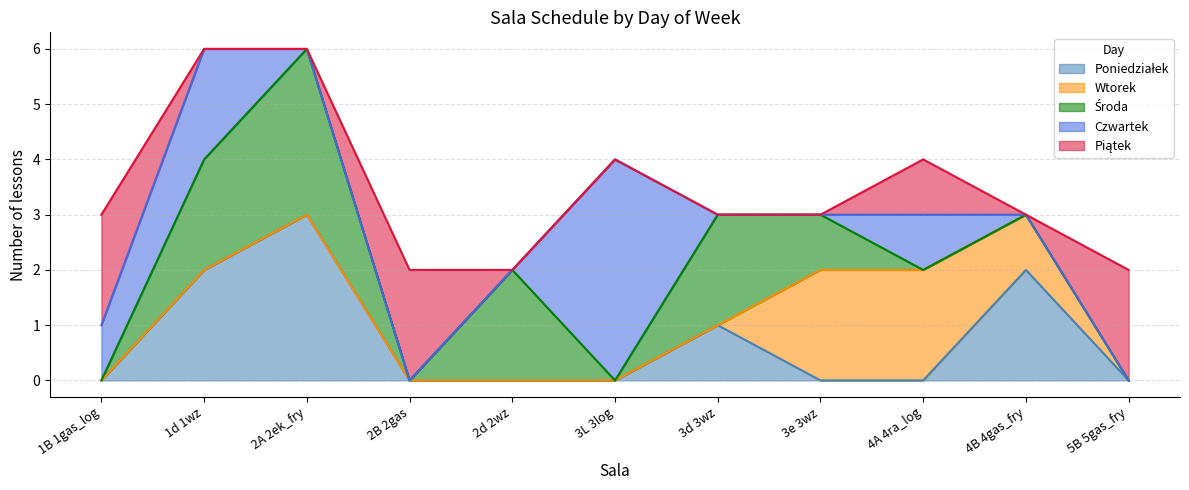

Which series changed the most between 3e 3wz and 4A 4ra_log?

Środa